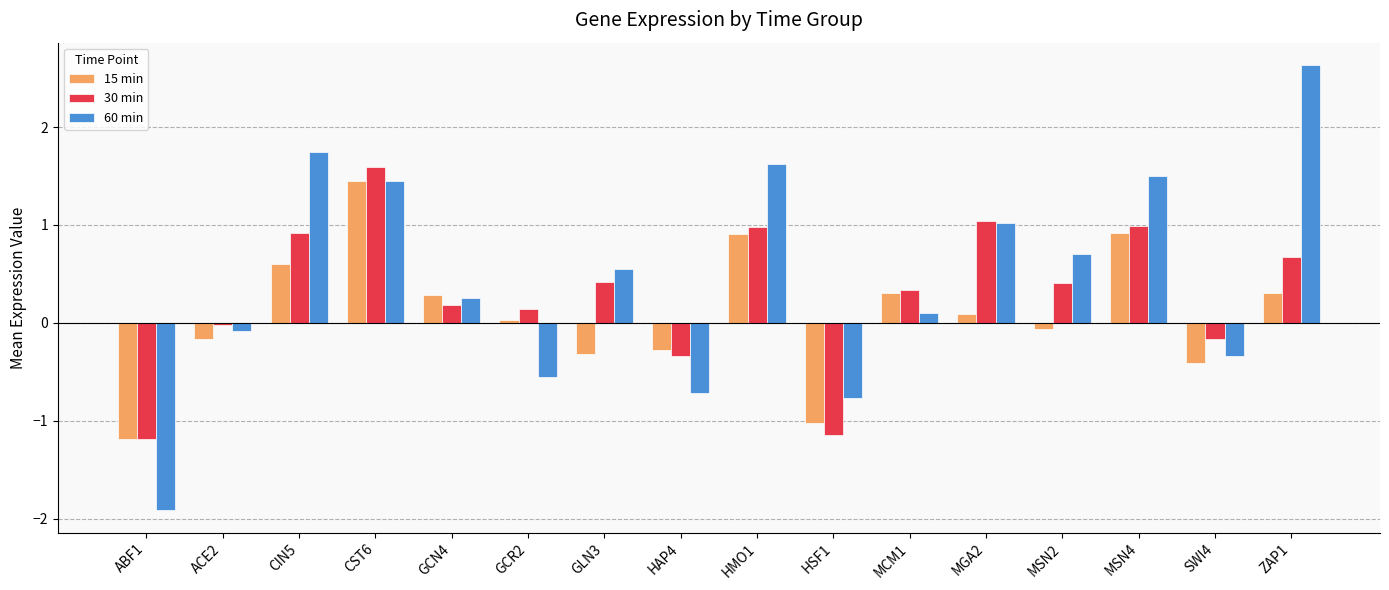

What are all the series names shown in the legend?

15 min, 30 min, 60 min